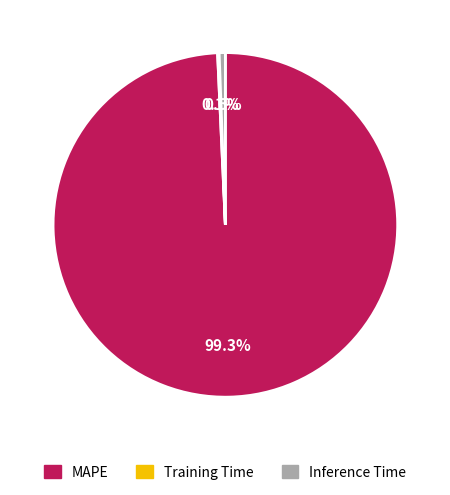

To the nearest percent, what is the average slice percentage?

33%